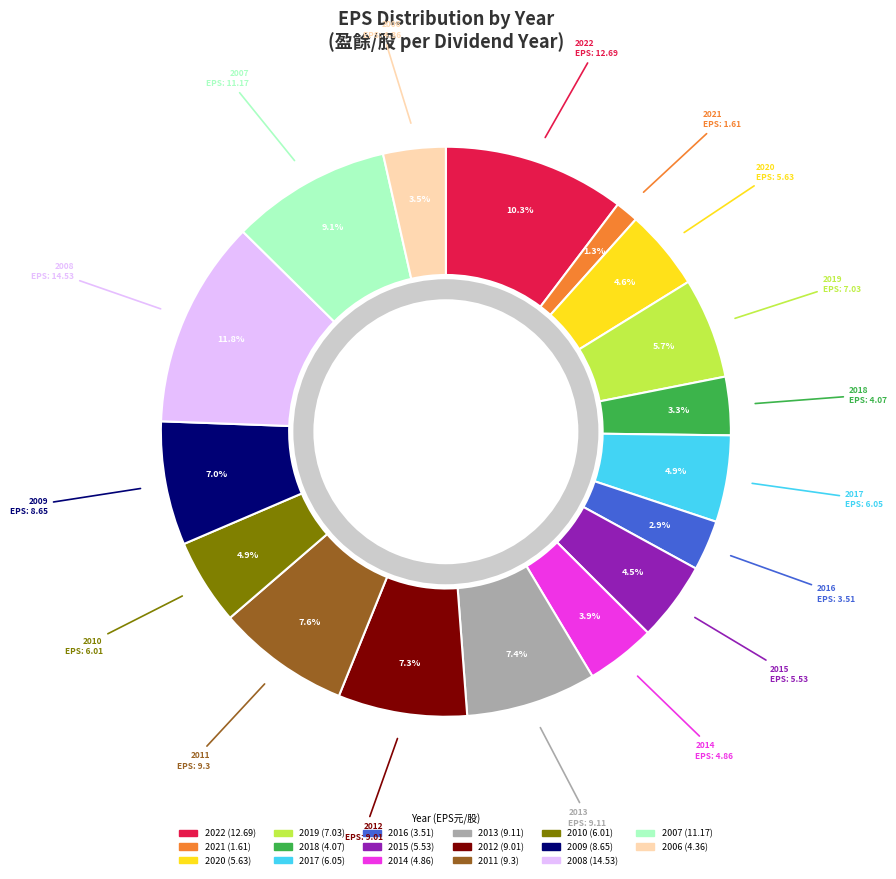

The 2022 slice represents 10% of the pie. True or false?

True